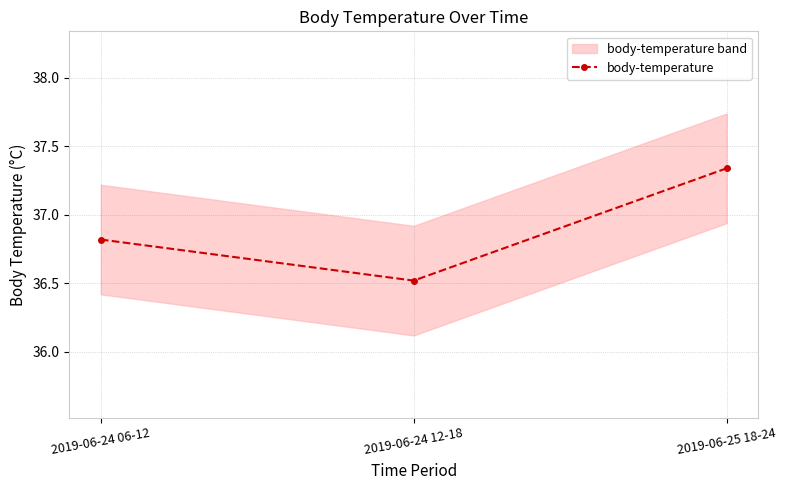

Where is the data nearest to the value 36?

2019-06-24 12-18